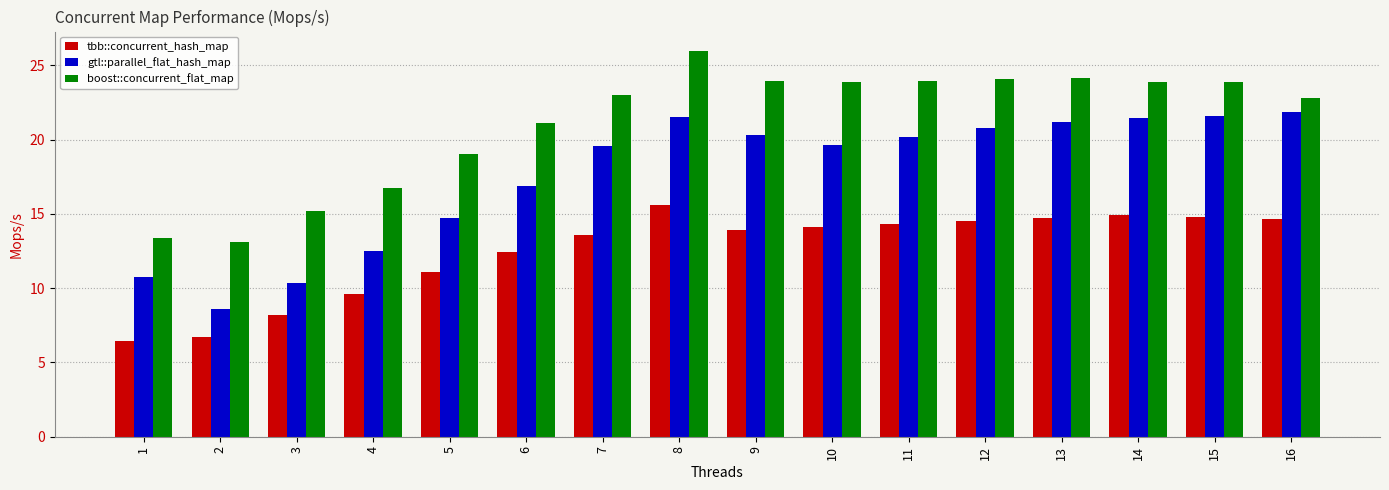

Does the chart contain stacked bars?

No